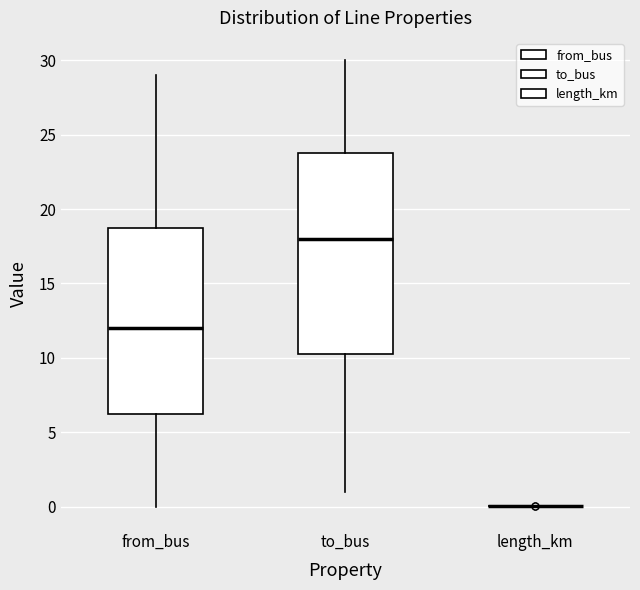

Reading left to right, read every box against the y-axis: the position of its median line, the range the box covers, and the ends of its whiskers. The values are not printed on the chart, so give them approximately, as read against the axis.

from_bus: median 12.0, box 6.5 to 19.0, whiskers 0.0 to 29.0
to_bus: median 18.0, box 10.5 to 24.0, whiskers 1.0 to 30.0
length_km: box collapsed to a line at 0.0, whiskers 0.0 to 0.0